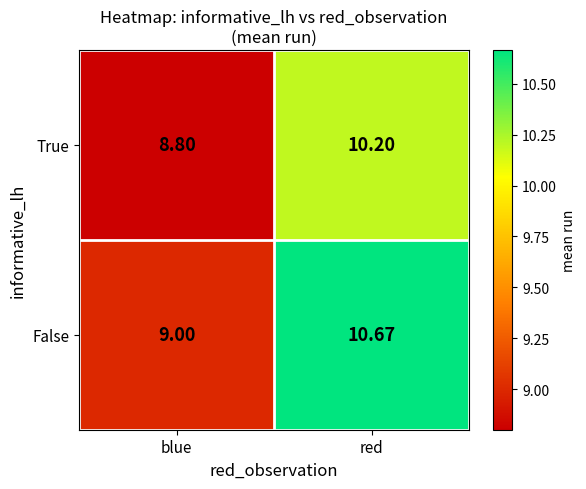

At which label is False closest to 9?

blue